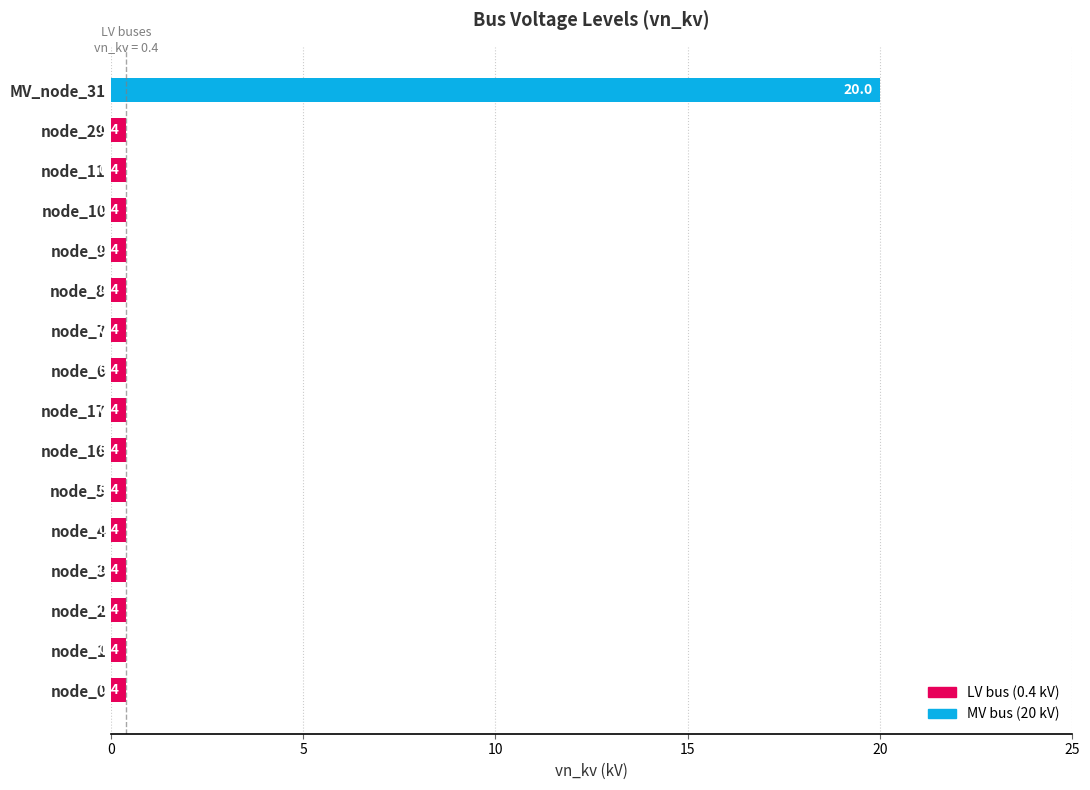

How many distinct data groups are displayed?

1